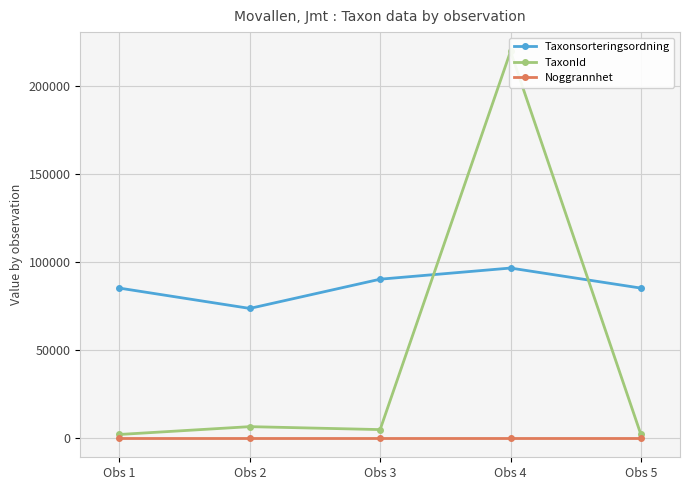

Which series changed the most between Obs 4 and Obs 5?

TaxonId